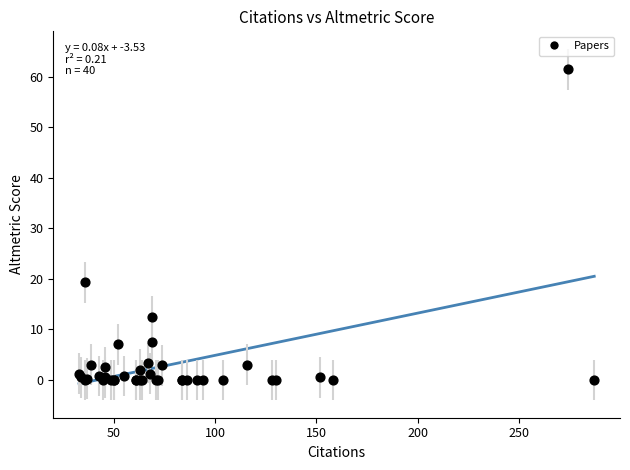

What Y value in the scatter plot is closest to 30?

19.3